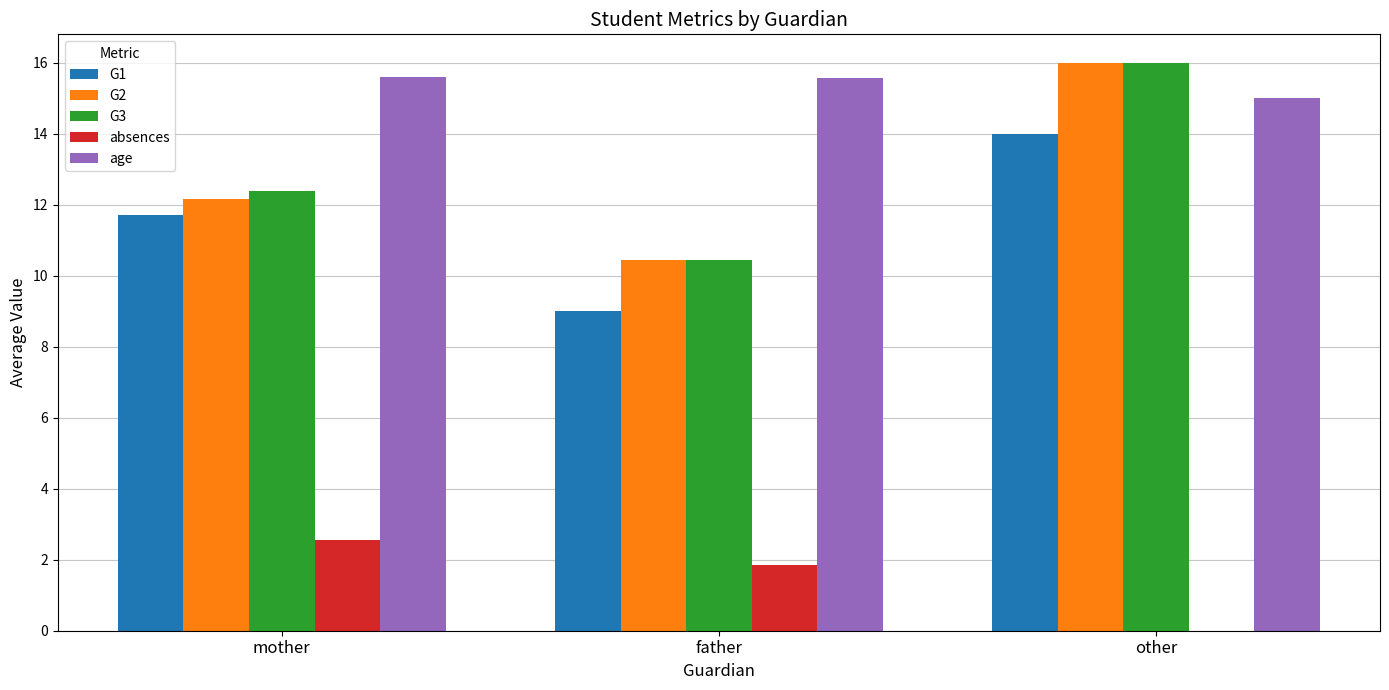

Which category has the highest value in the G3 series?

other